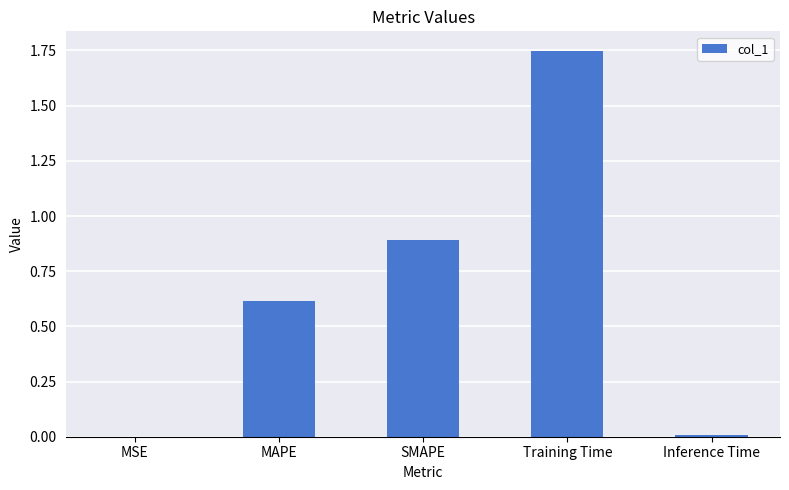

The value at MAPE is 0.6. True or false?

True